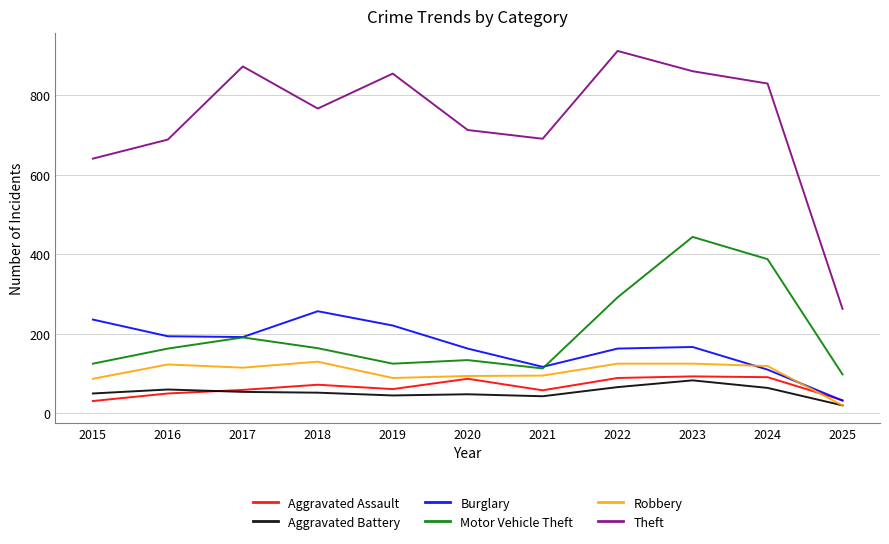

Read the Aggravated Battery value at 2024, to the nearest 5.

65